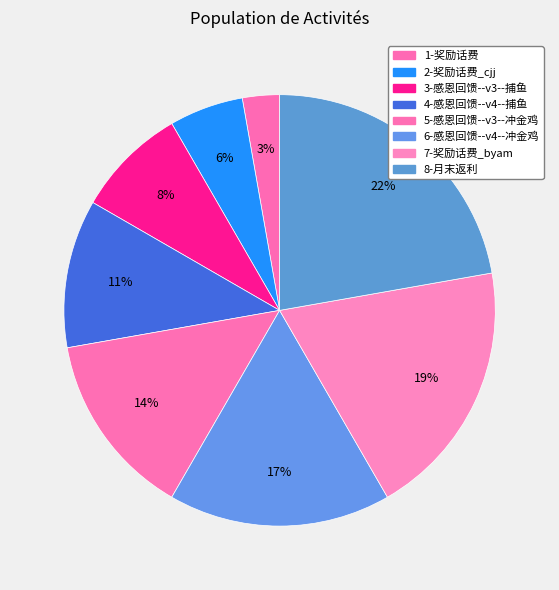

What is the ratio of the value at 3 to the value at 1?

3.0